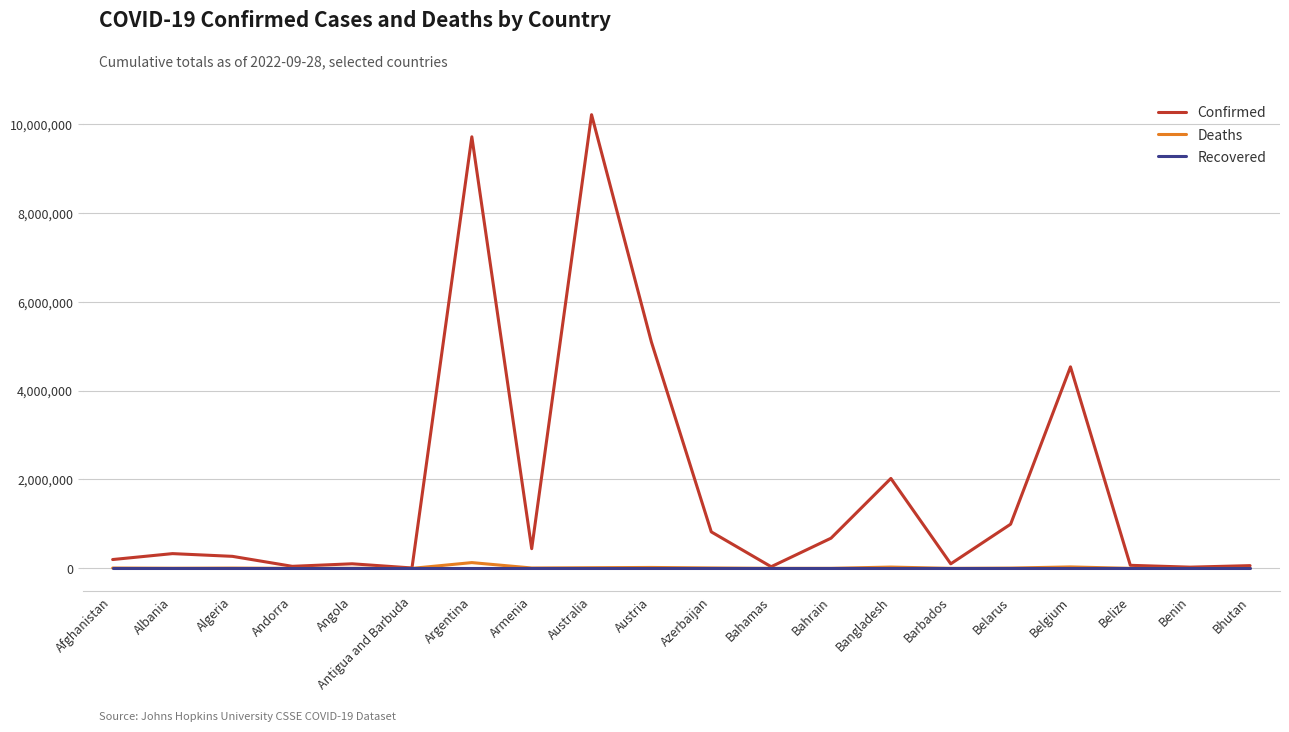

At which label does Confirmed reach its peak?

Australia